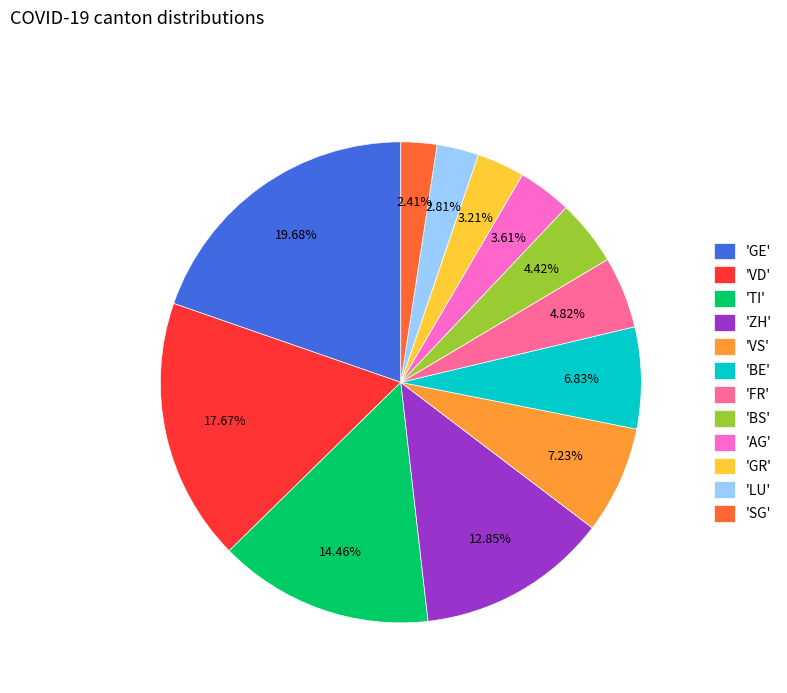

What is the largest slice in the pie chart?

'GE'